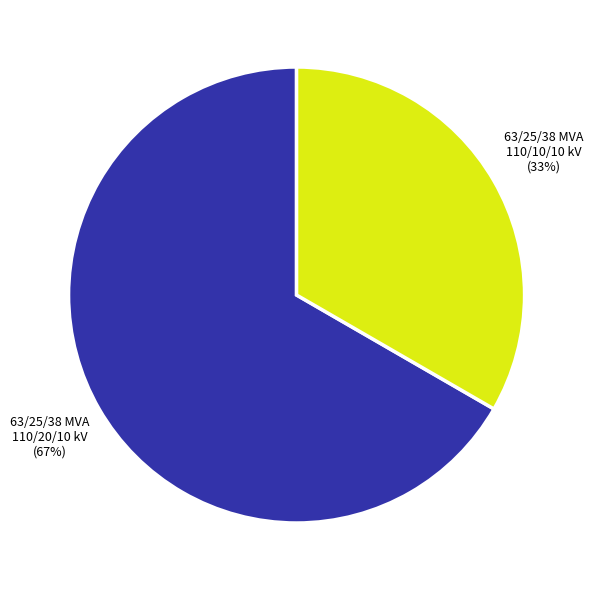

Do 63/25/38 MVA 110/20/10 kV and 63/25/38 MVA 110/10/10 kV together represent more than half of the pie?

Yes